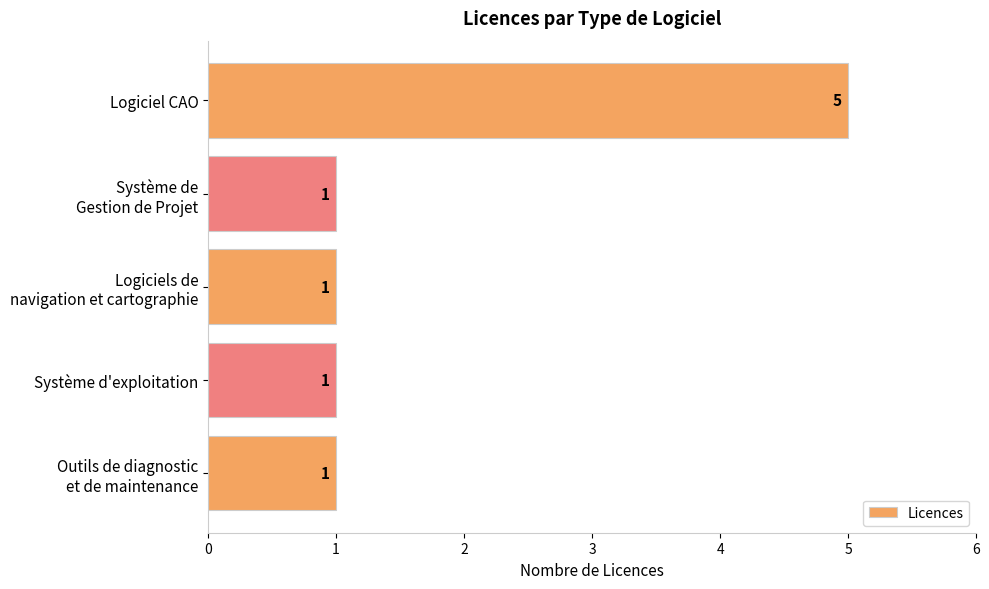

What is the value of the 3rd bar from the top?

1